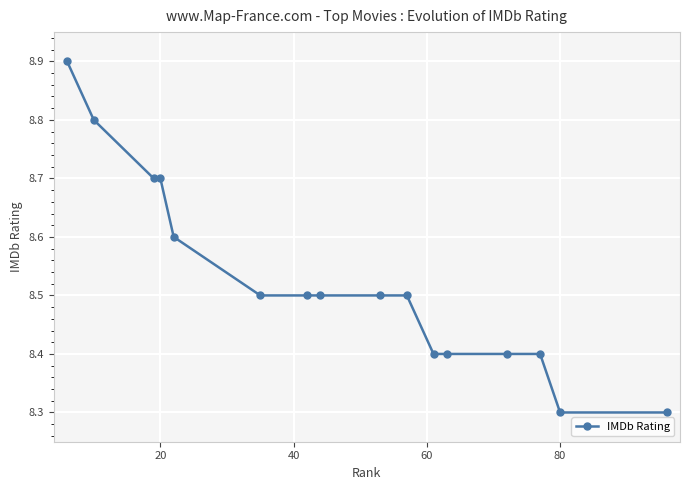

What is the smallest value displayed?

8.3